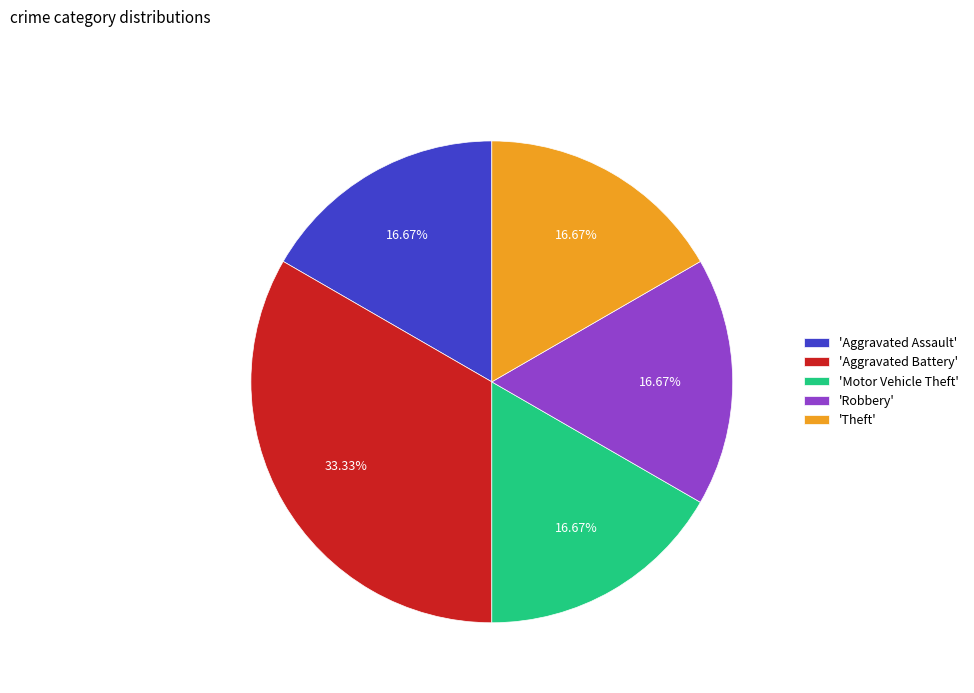

Combined, do 'Motor Vehicle Theft' and 'Theft' account for over 50%?

No